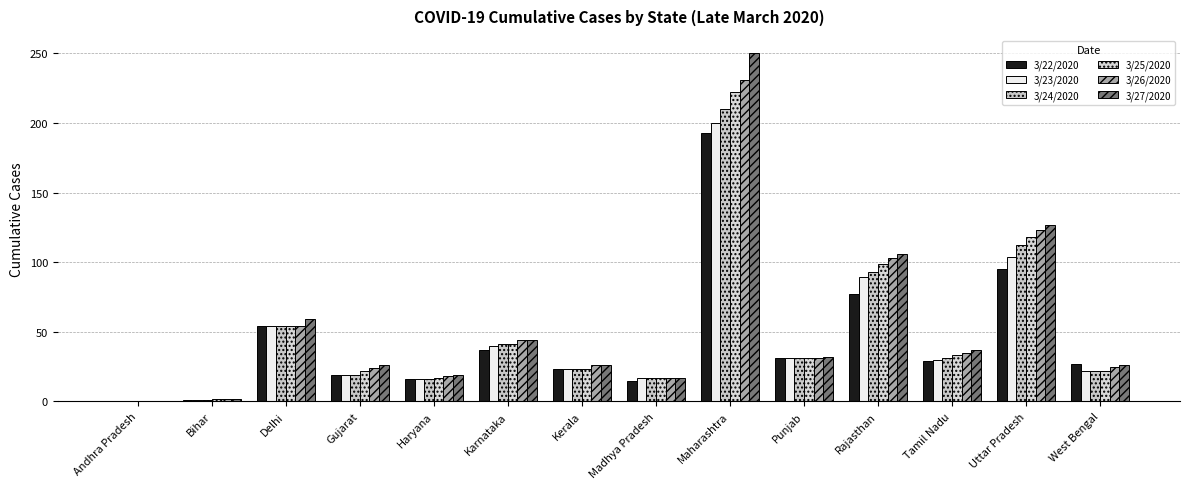

At which category is the sum across all series the highest?

Maharashtra